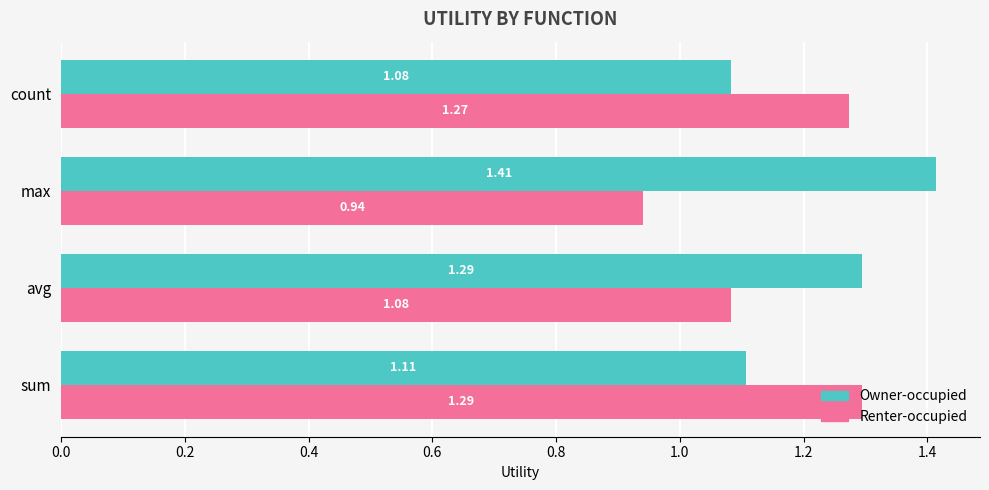

Which series has the largest range (max minus min)?

Renter-occupied